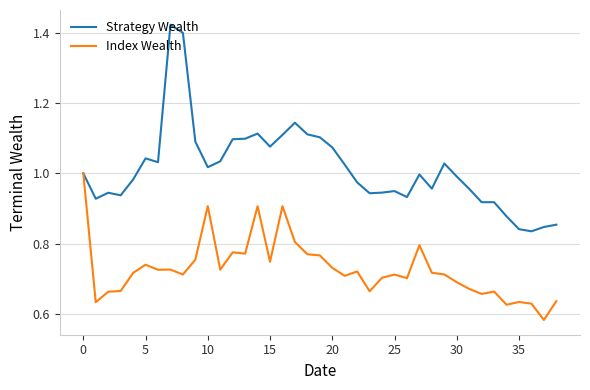

Which series has the largest total across all categories?

Strategy Wealth